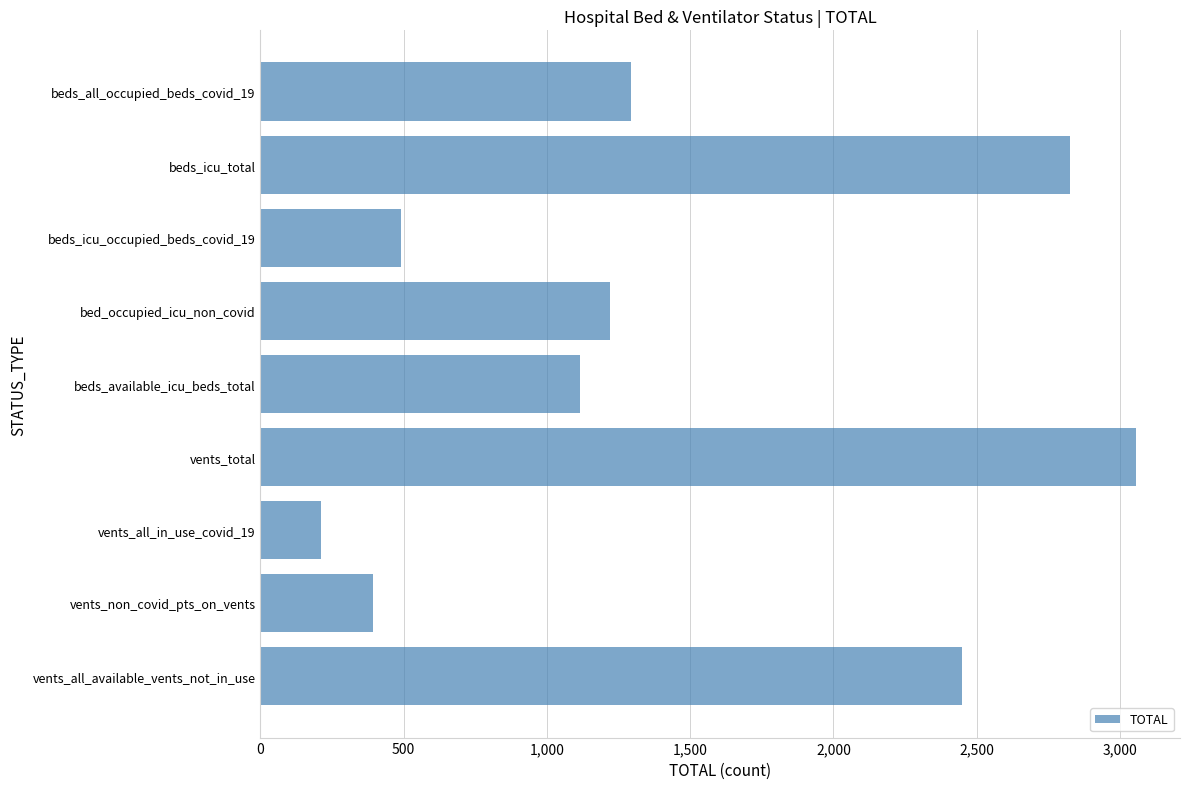

What is the approximate value at beds_icu_occupied_beds_covid_19, to the nearest 50?

500